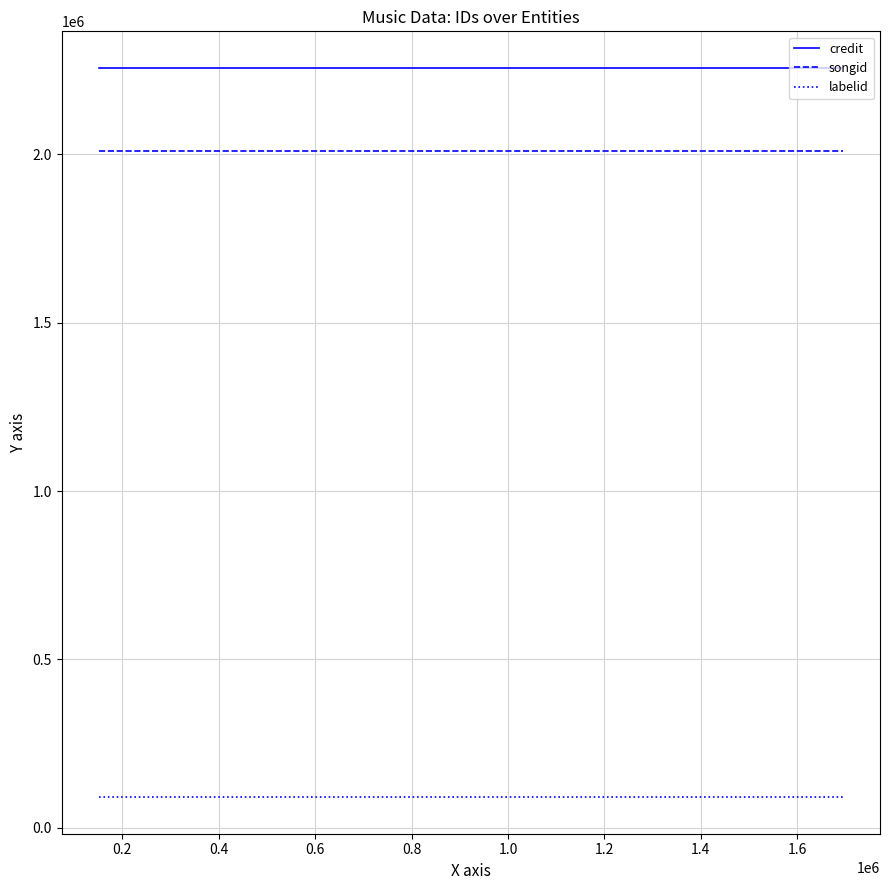

How many distinct data groups are displayed?

3